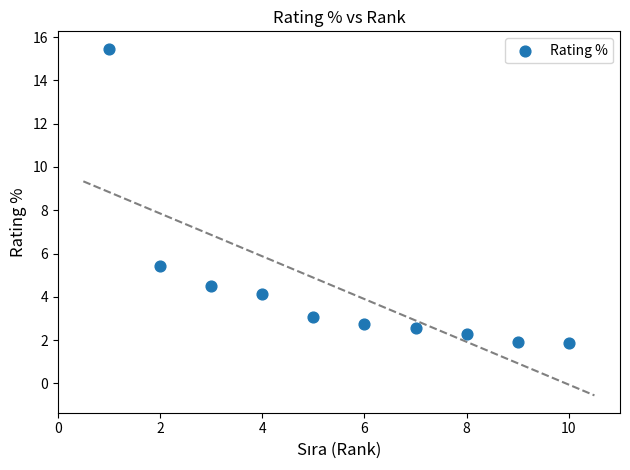

What Y value in the scatter plot is closest to 8?

5.4